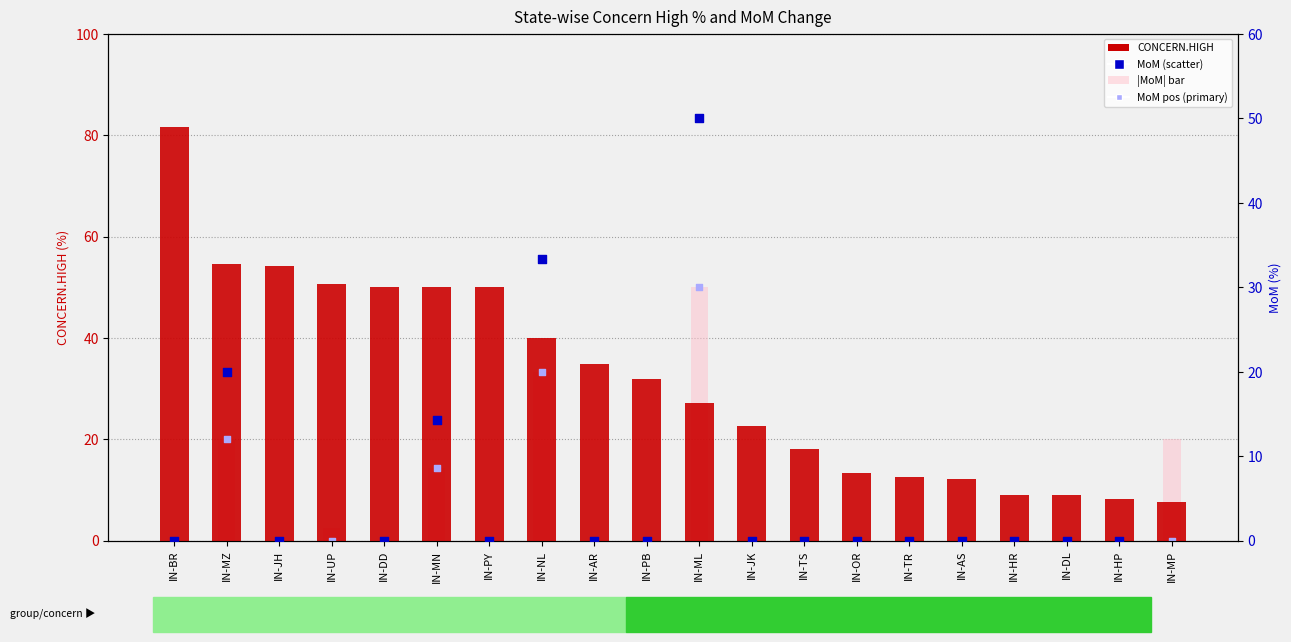

Which series has the largest total across all categories?

CONCERN.HIGH